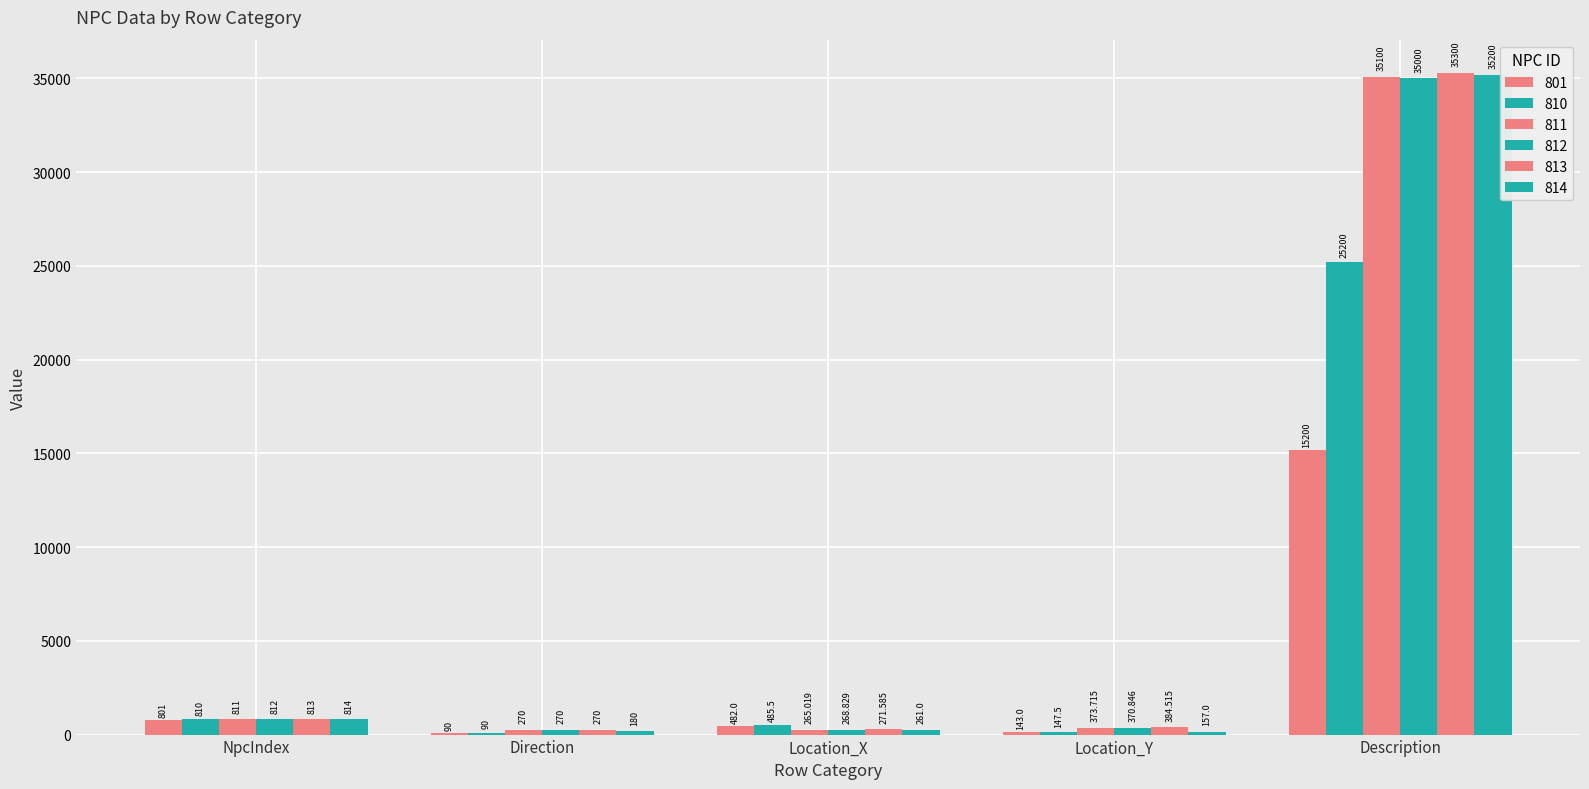

How many values in the 812 series exceed 370?

3